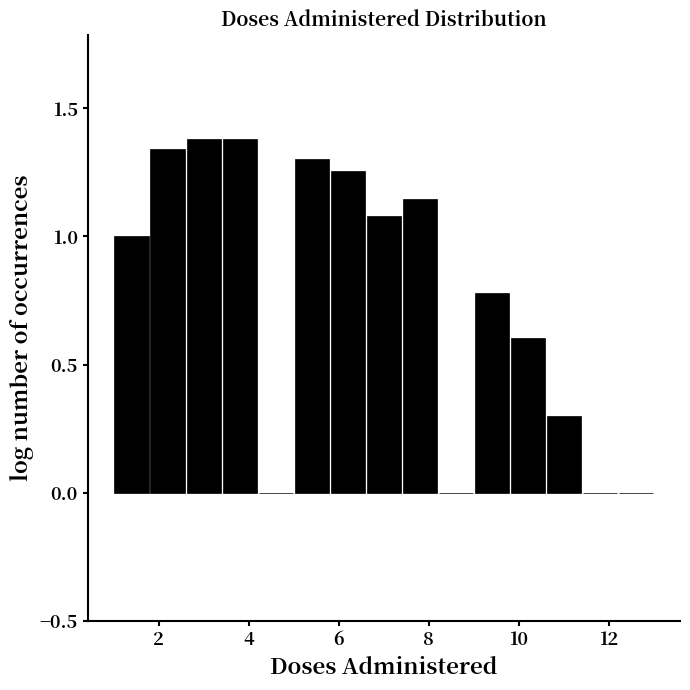

What is the height of the bar covering 1.8 to 2.6 on the x-axis? The values are not printed on the chart, so give them approximately, as read against the axis.

1.35